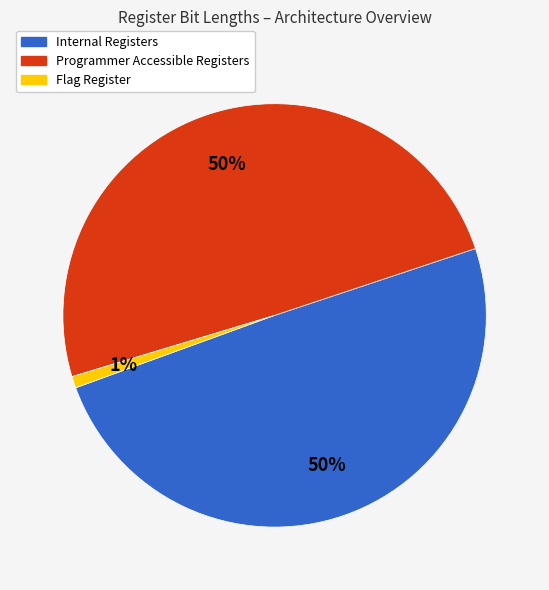

Do Programmer Accessible Registers and Internal Registers together represent more than half of the pie?

Yes